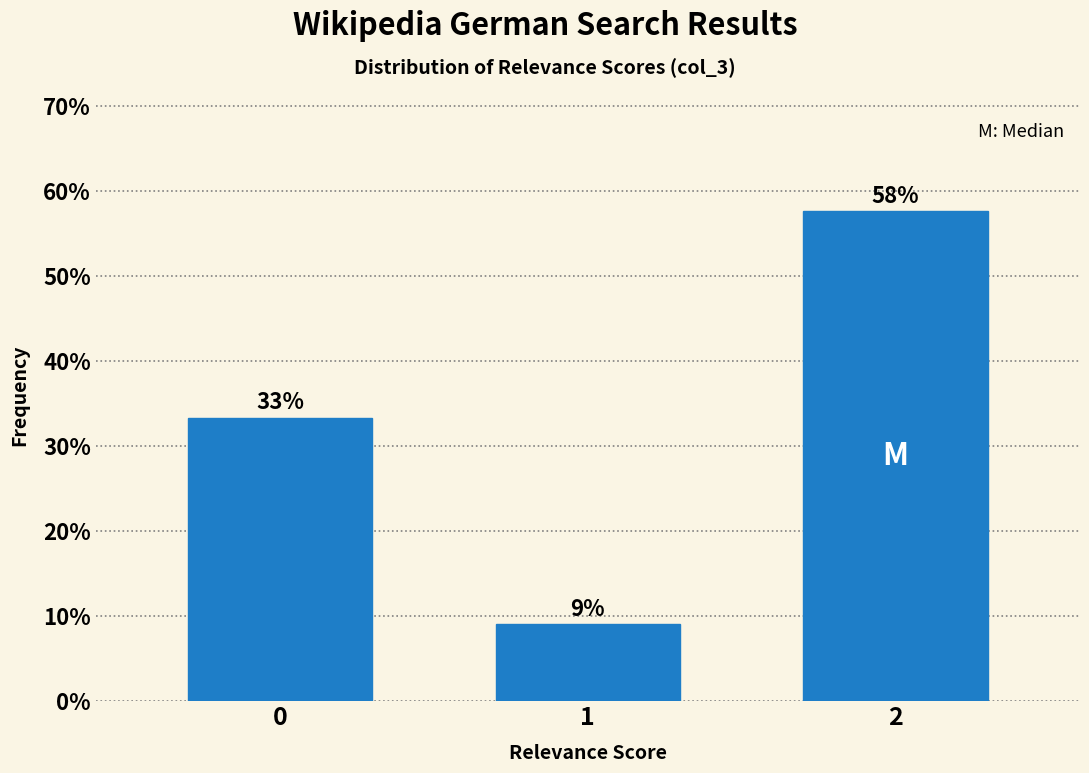

How many bars are there in total?

3